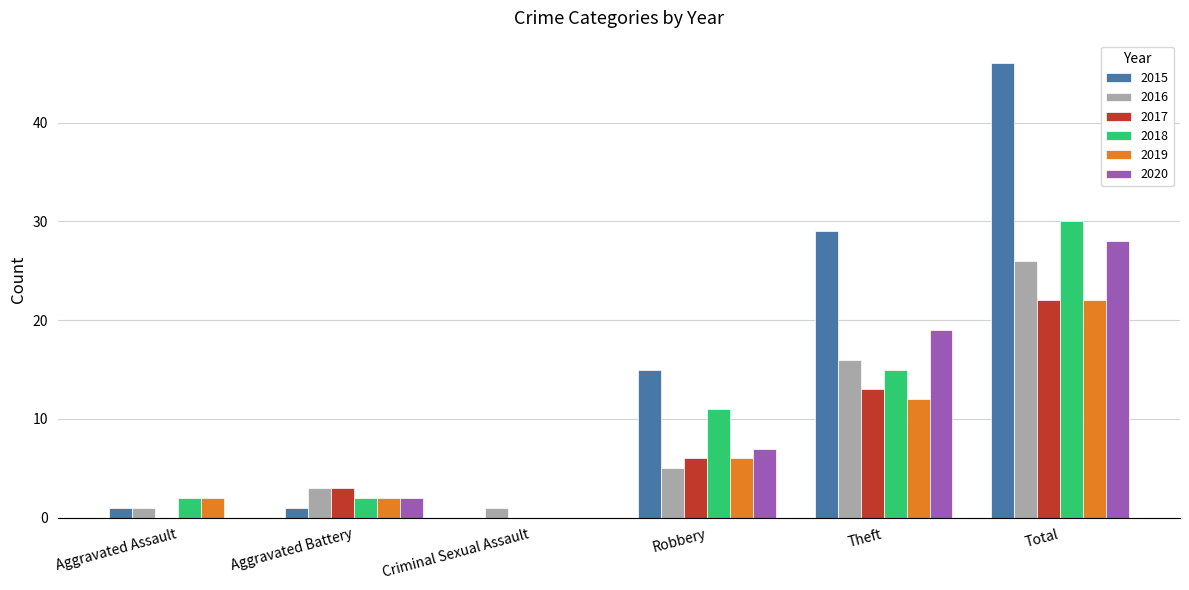

Where is 2020 nearest to the value 14?

Theft